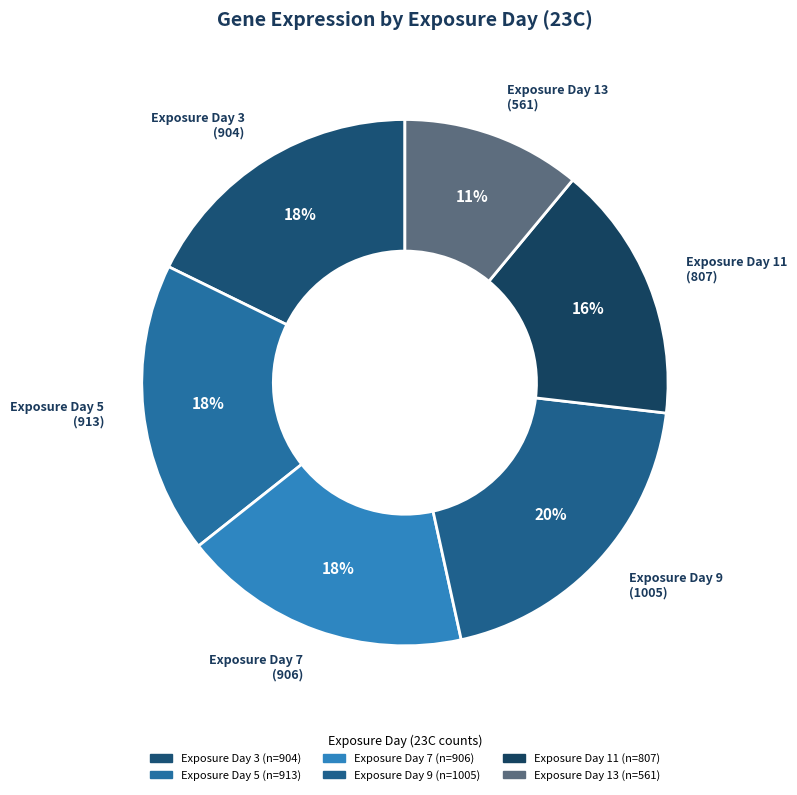

How many segments does this pie chart have?

6